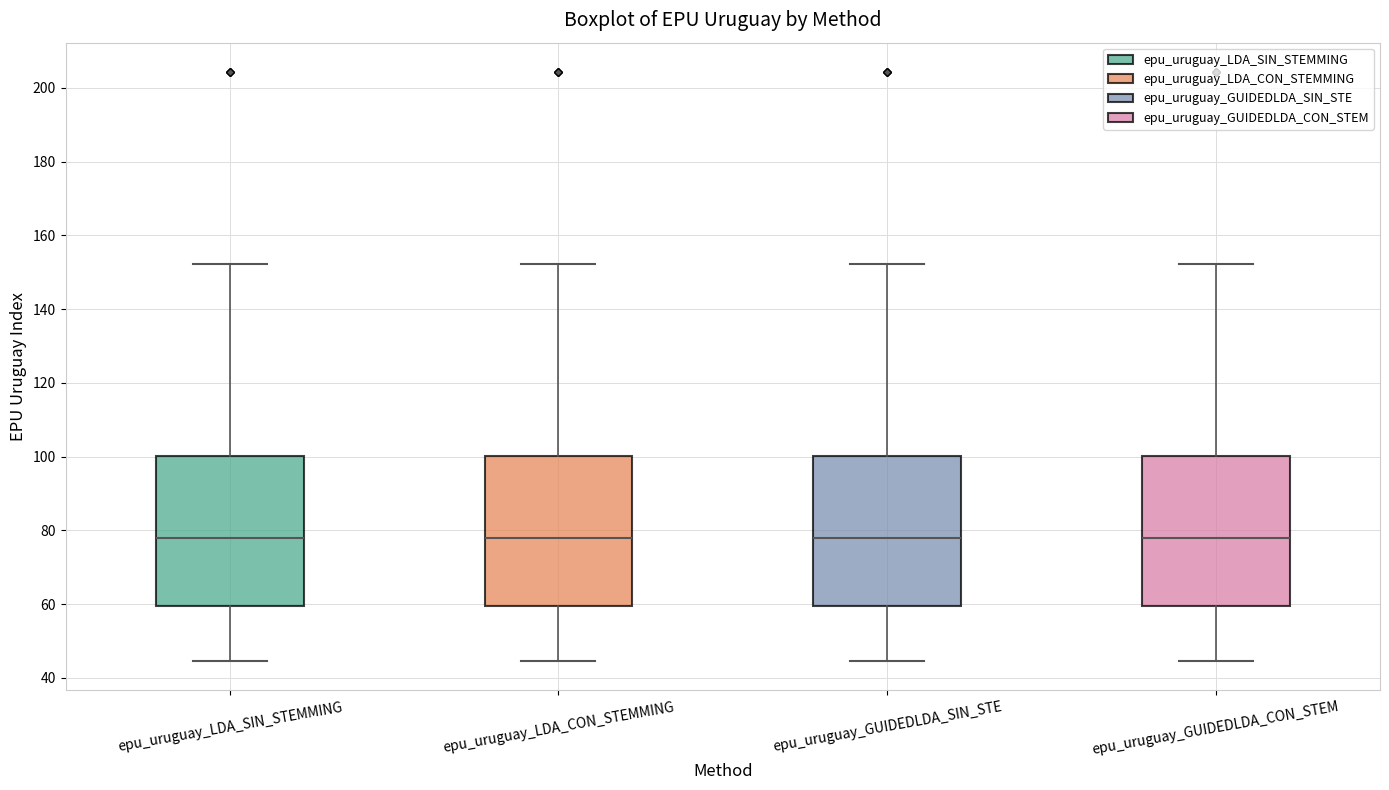

Reading left to right, transcribe this box plot: for each box, give where its median line is, the range the box spans, and where its two whiskers end, as read against the y-axis. The values are not printed on the chart, so give them approximately, as read against the axis.

epu_uruguay_LDA_SIN_STEMMING: median 78, box 60 to 100, whiskers 44 to 152
epu_uruguay_LDA_CON_STEMMING: median 78, box 60 to 100, whiskers 44 to 152
epu_uruguay_GUIDEDLDA_SIN_STE: median 78, box 60 to 100, whiskers 44 to 152
epu_uruguay_GUIDEDLDA_CON_STEM: median 78, box 60 to 100, whiskers 44 to 152